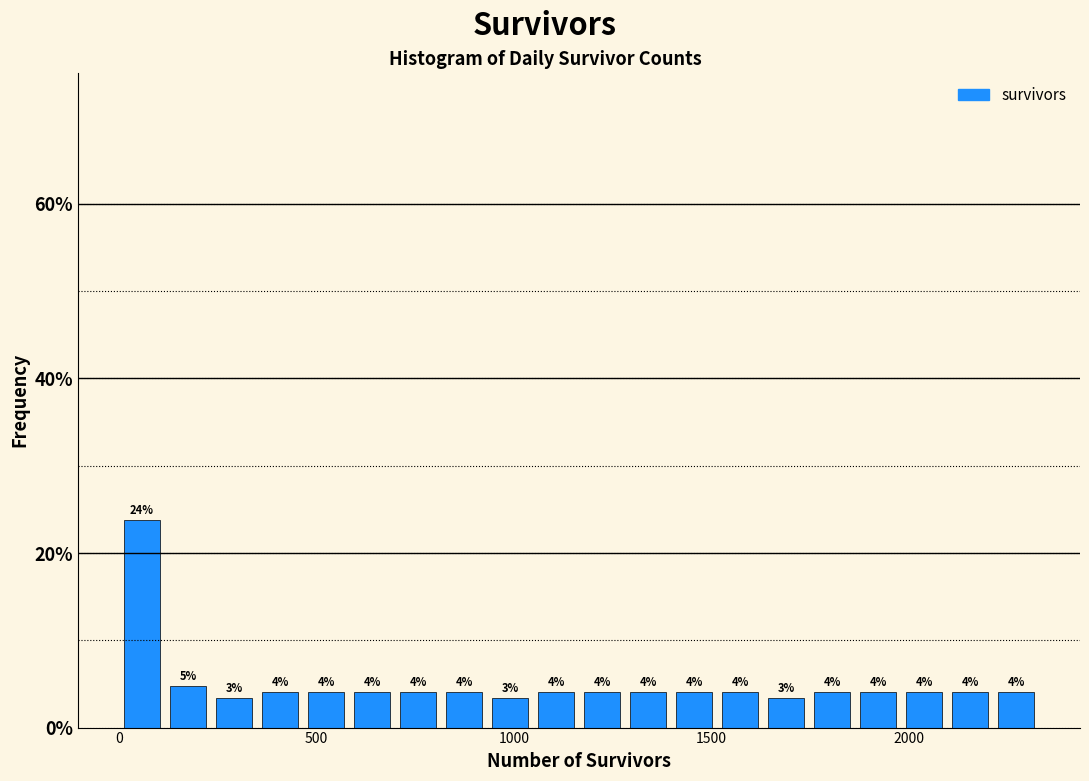

Around what value on the x-axis is the tallest bar? Give the approximate position of its centre, as read against the axis.

50